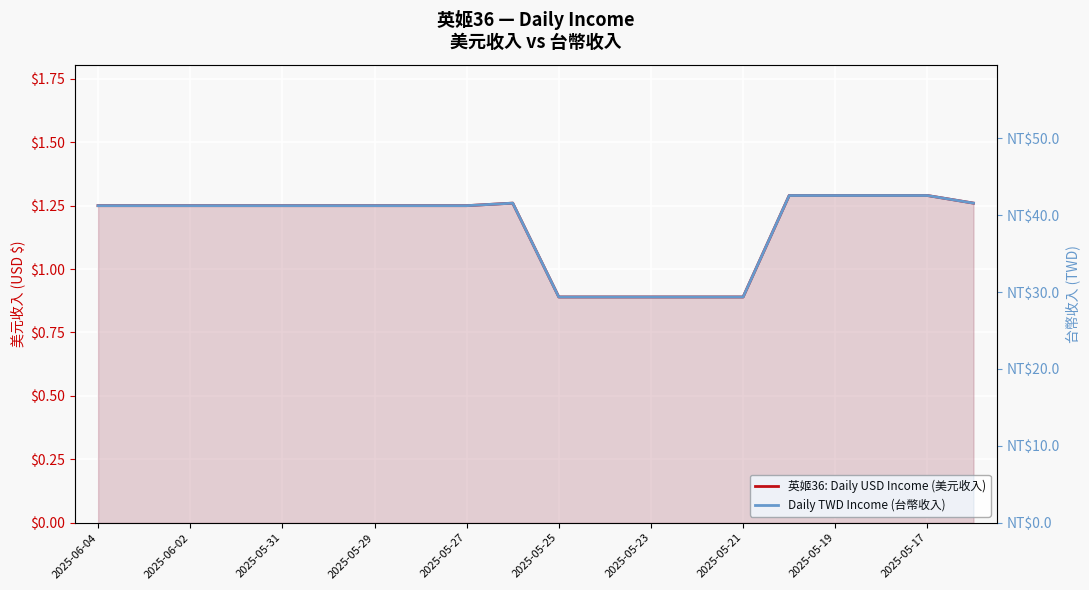

True or false: 英姬36: Daily USD Income (美元收入) and Daily TWD Income (台幣收入) cross at least once.

False